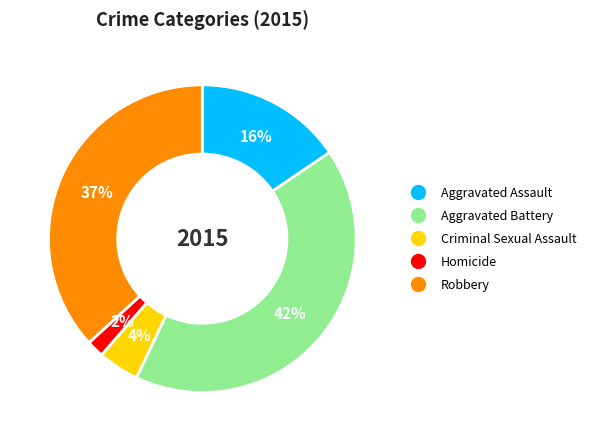

To the nearest percent, what is the combined percentage of Criminal Sexual Assault and Homicide?

6%